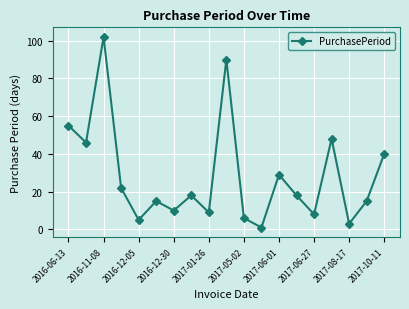

Does the chart display data point markers on the line(s)?

Yes